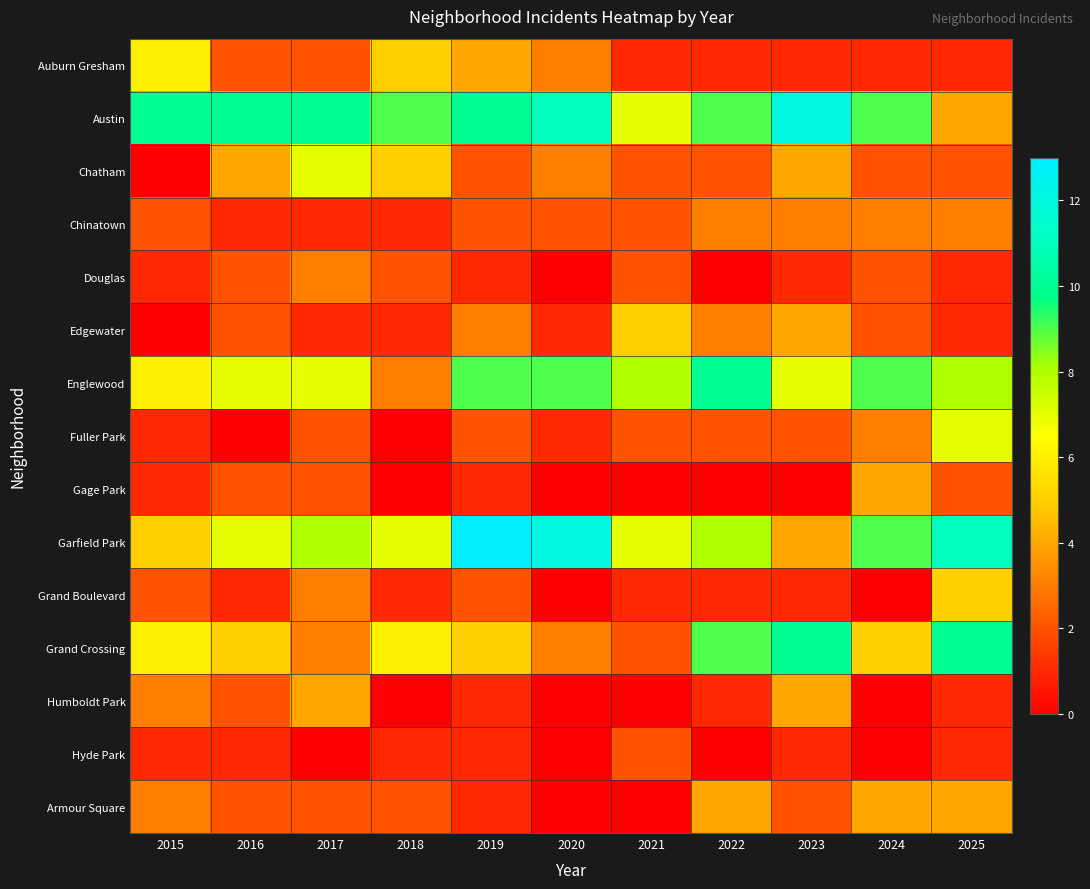

Reading left to right, what are all the values shown in this chart?

Auburn Gresham: 2015=6	2016=2	2017=2	2018=5	2019=4	2020=3	2021=1	2022=1	2023=1	2024=1	2025=1
Austin: 2015=10	2016=10	2017=10	2018=9	2019=10	2020=11	2021=7	2022=9	2023=12	2024=9	2025=4
Chatham: 2015=0	2016=4	2017=7	2018=5	2019=2	2020=3	2021=2	2022=2	2023=4	2024=2	2025=2
Chinatown: 2015=2	2016=1	2017=1	2018=1	2019=2	2020=2	2021=2	2022=3	2023=3	2024=3	2025=3
Douglas: 2015=1	2016=2	2017=3	2018=2	2019=1	2020=0	2021=2	2022=0	2023=1	2024=2	2025=1
Edgewater: 2015=0	2016=2	2017=1	2018=1	2019=3	2020=1	2021=5	2022=3	2023=4	2024=2	2025=1
Englewood: 2015=6	2016=7	2017=7	2018=3	2019=9	2020=9	2021=8	2022=10	2023=7	2024=9	2025=8
Fuller Park: 2015=1	2016=0	2017=2	2018=0	2019=2	2020=1	2021=2	2022=2	2023=2	2024=3	2025=7
Gage Park: 2015=1	2016=2	2017=2	2018=0	2019=1	2020=0	2021=0	2022=0	2023=0	2024=4	2025=2
Garfield Park: 2015=5	2016=7	2017=8	2018=7	2019=13	2020=12	2021=7	2022=8	2023=4	2024=9	2025=11
Grand Boulevard: 2015=2	2016=1	2017=3	2018=1	2019=2	2020=0	2021=1	2022=1	2023=1	2024=0	2025=5
Grand Crossing: 2015=6	2016=5	2017=3	2018=6	2019=5	2020=3	2021=2	2022=9	2023=10	2024=5	2025=10
Humboldt Park: 2015=3	2016=2	2017=4	2018=0	2019=1	2020=0	2021=0	2022=1	2023=4	2024=0	2025=1
Hyde Park: 2015=1	2016=1	2017=0	2018=1	2019=1	2020=0	2021=2	2022=0	2023=1	2024=0	2025=1
Armour Square: 2015=3	2016=2	2017=2	2018=2	2019=1	2020=0	2021=0	2022=4	2023=2	2024=4	2025=4